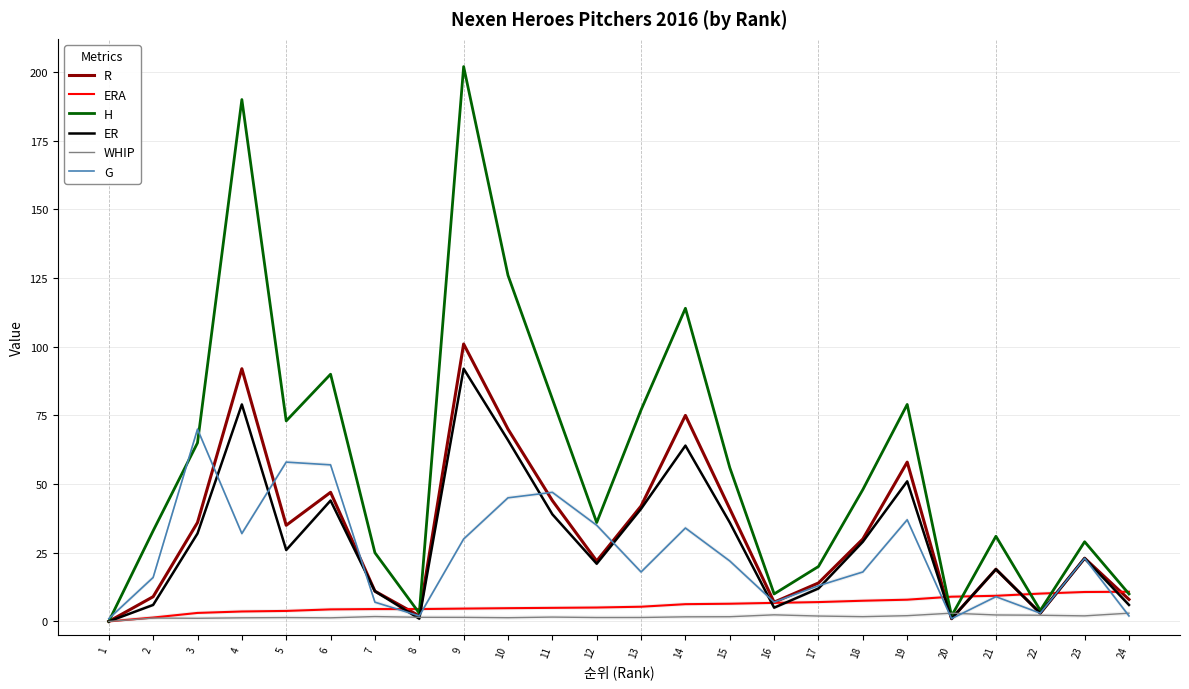

How many lines are shown in the chart?

6